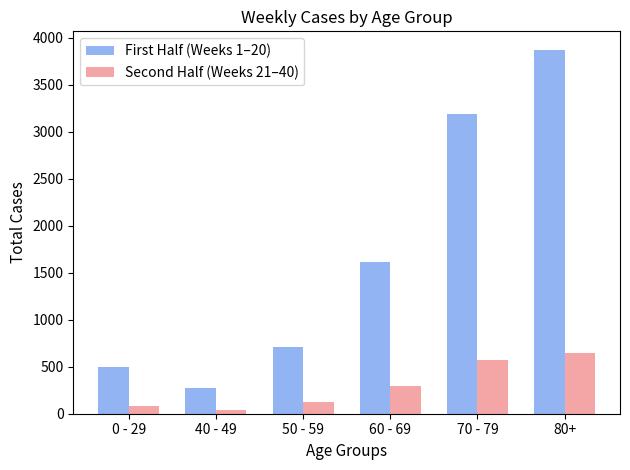

How many bars are there in each group?

2